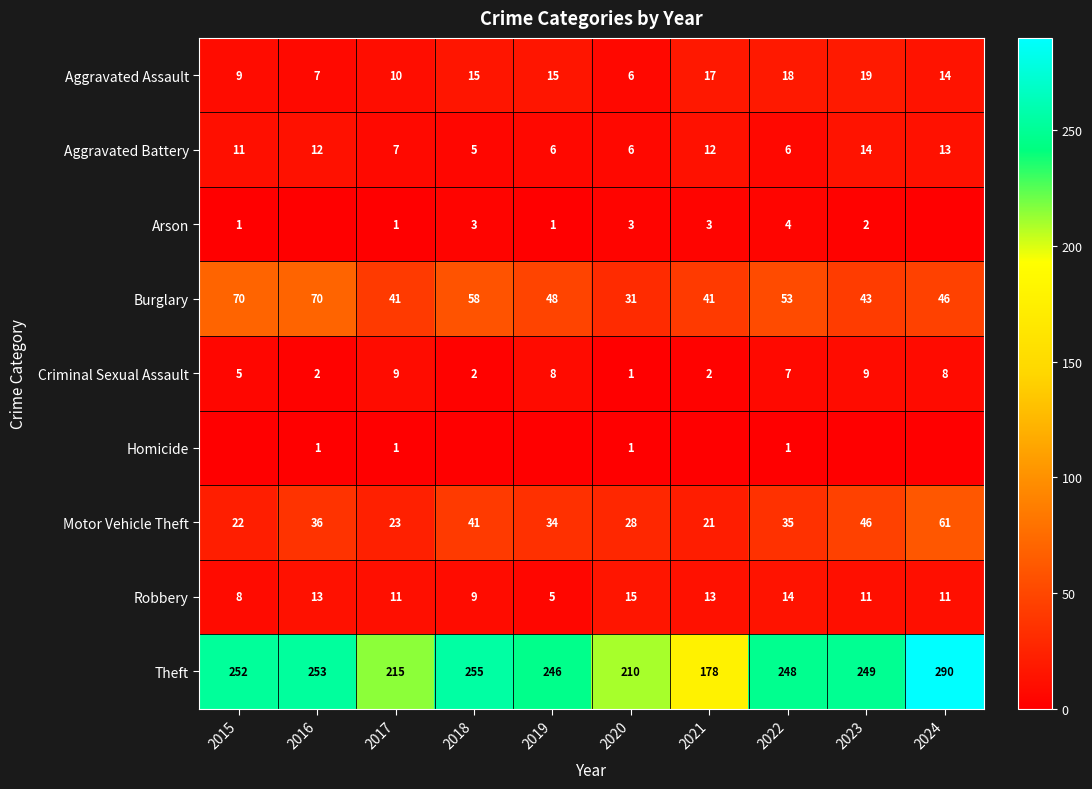

Between 2022 and 2024, which series saw the biggest shift?

Theft